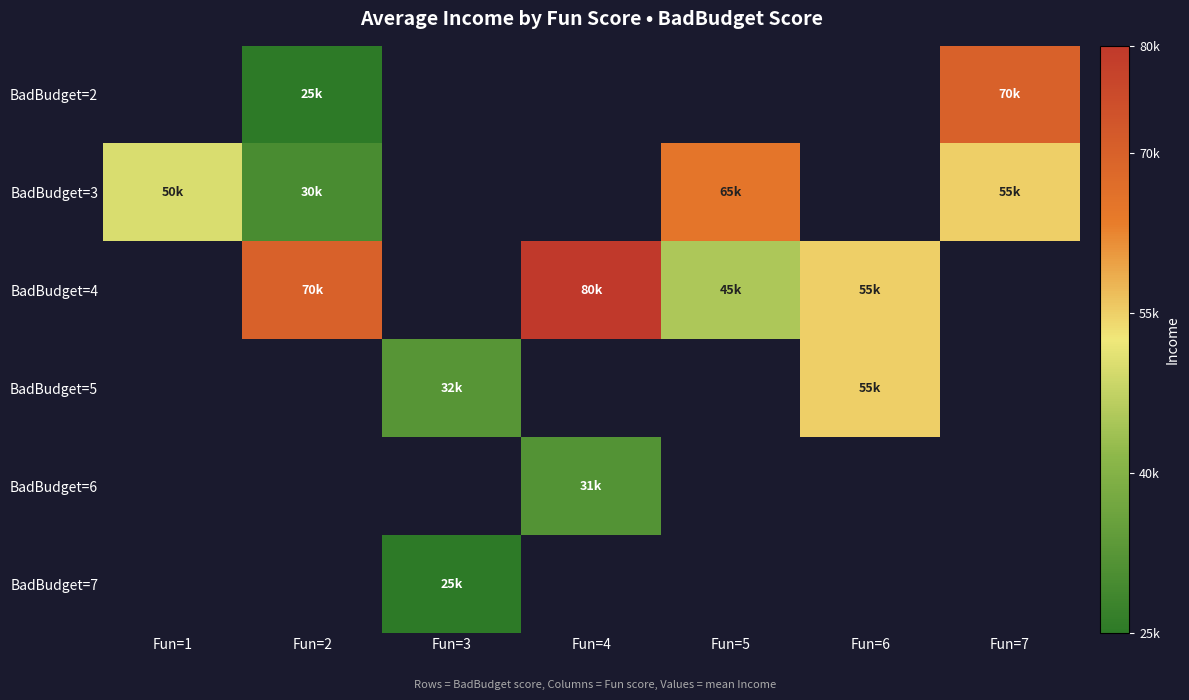

What is the spread (max minus min) of values at Fun=7?

15000.0